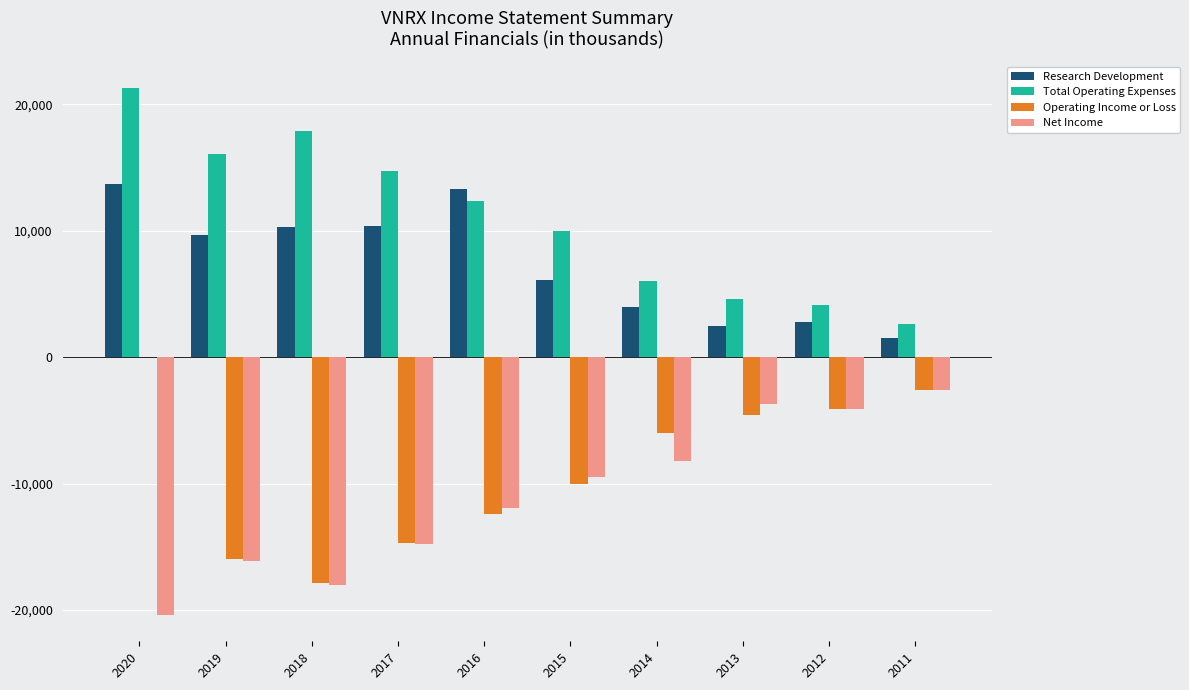

What is the sum of all Operating Income or Loss values?

-88300